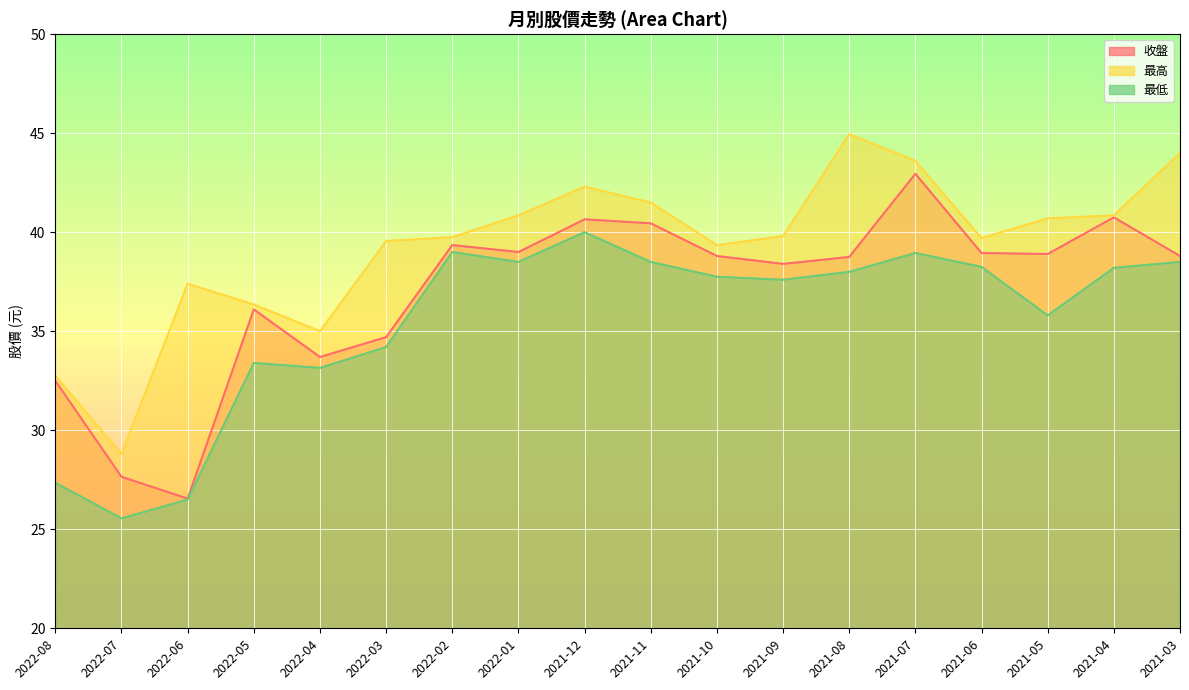

Reading right to left, transcribe all the data shown in this chart.

收盤: 38.8	40.8	38.9	39.0	43.0	38.8	38.4	38.8	40.5	40.6	39.0	39.4	34.7	33.7	36.1	26.6	27.6	32.5
最高: 44.0	40.9	40.7	39.7	43.6	45.0	39.8	39.4	41.5	42.3	40.9	39.8	39.5	35.0	36.4	37.4	28.8	32.8
最低: 38.5	38.2	35.8	38.2	39.0	38.0	37.6	37.8	38.5	40.0	38.5	39.0	34.2	33.1	33.4	26.5	25.6	27.4